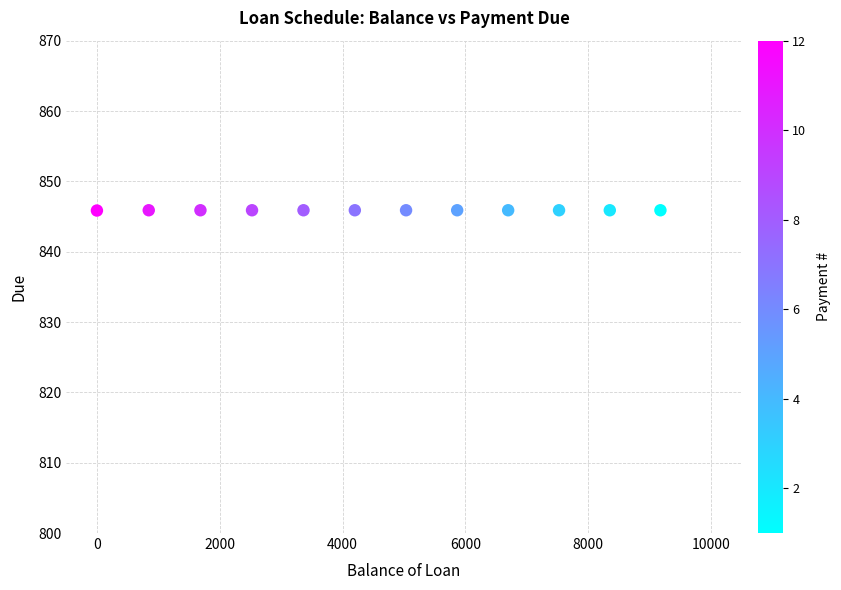

What is the average X value?

4606.2